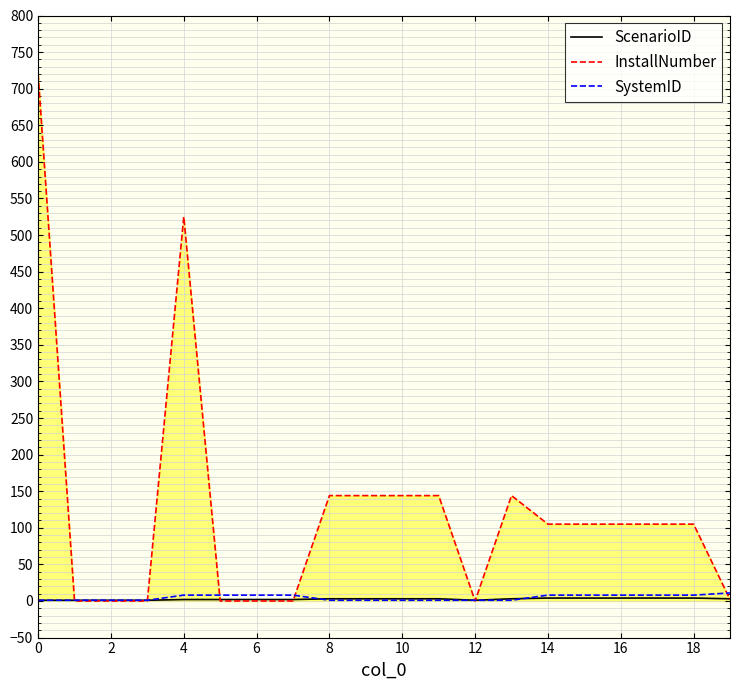

Rank the series by their maximum value, from highest to lowest.

InstallNumber, SystemID, ScenarioID